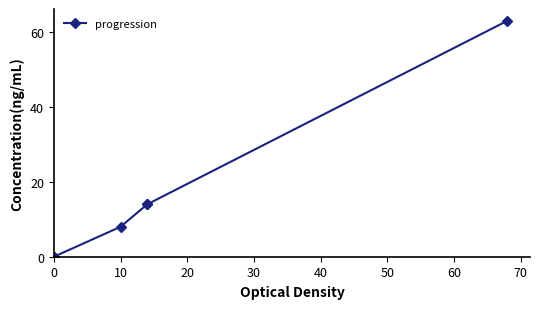

How many values are below 14?

3